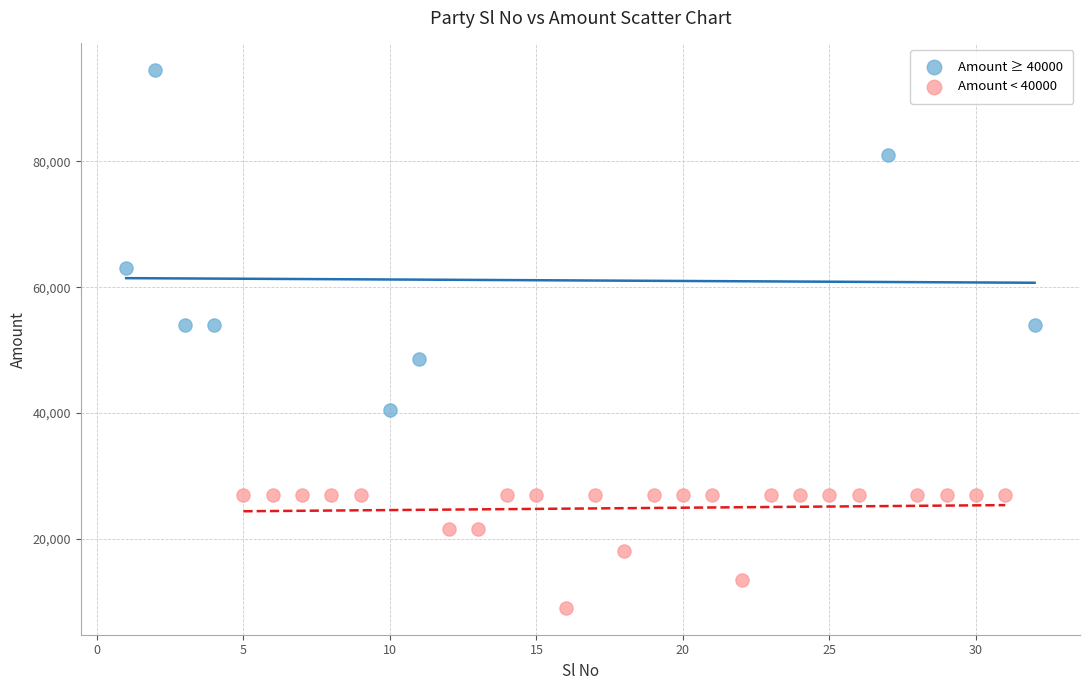

Which series has the widest spread of Y values?

Amount ≥ 40000